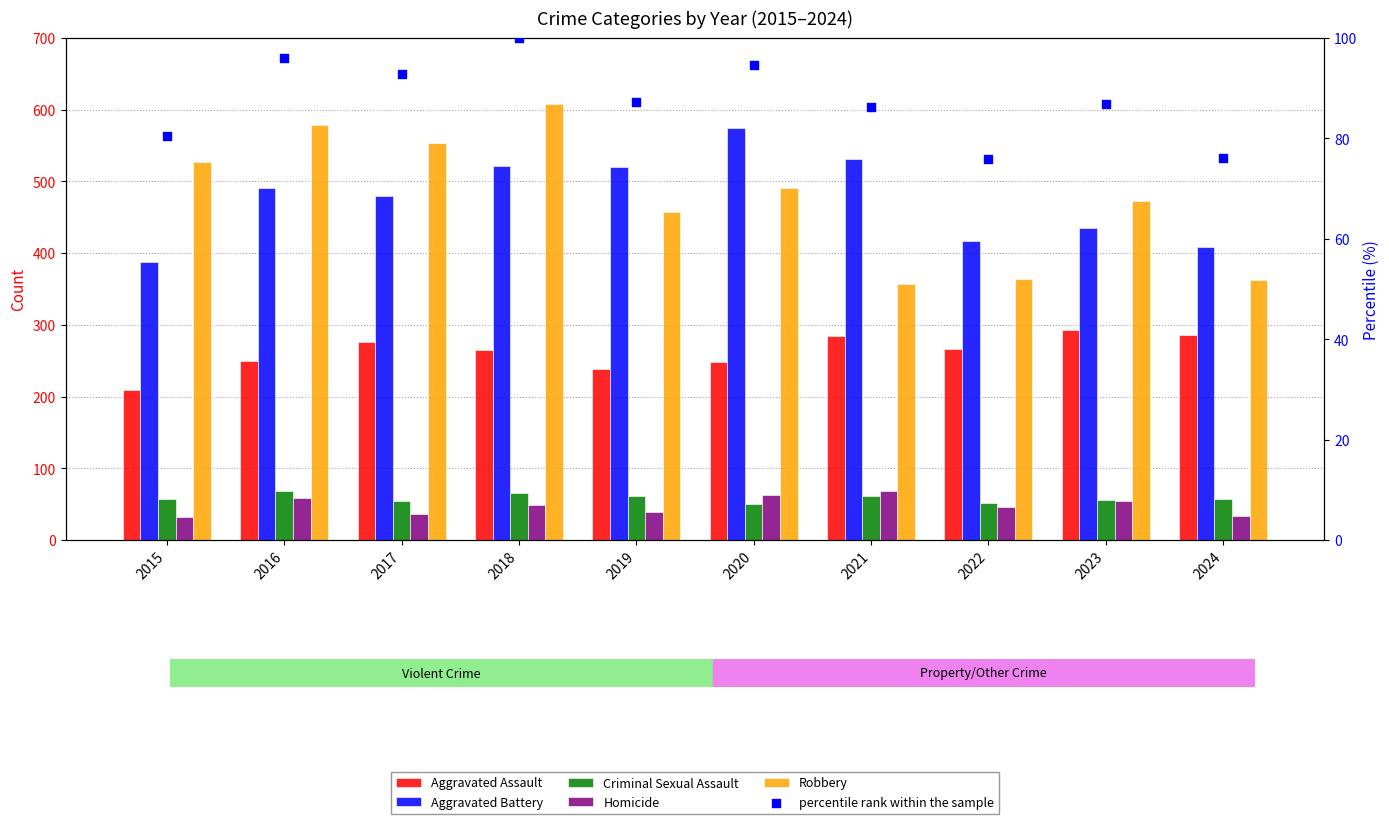

Which series has the largest total across all categories?

Robbery